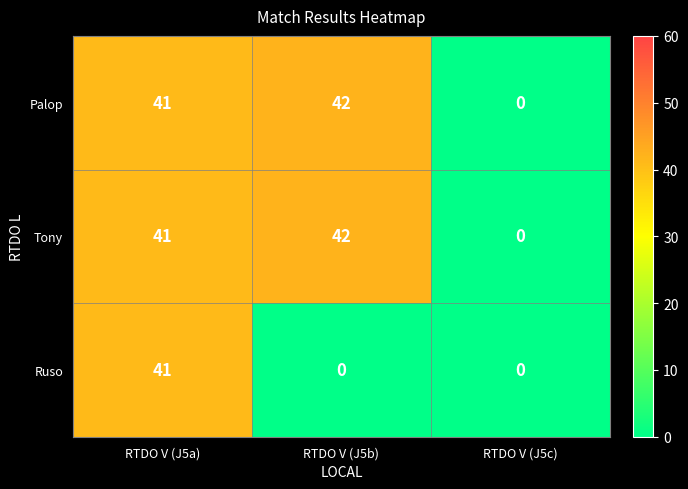

List the labels in order of Palop value, smallest first.

RTDO V (J5c), RTDO V (J5a), RTDO V (J5b)